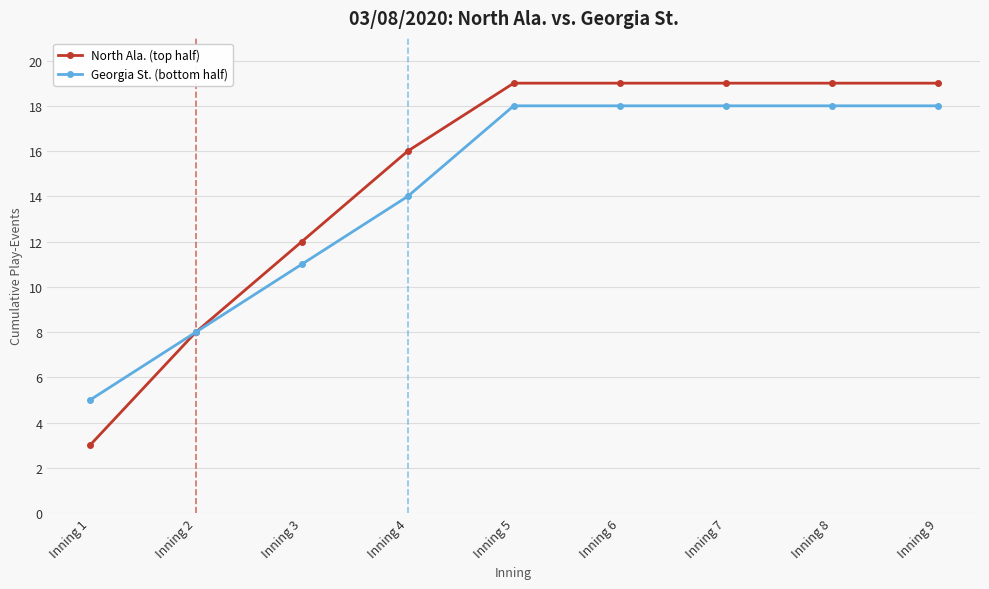

What is the total value across all series at Inning 4?

30